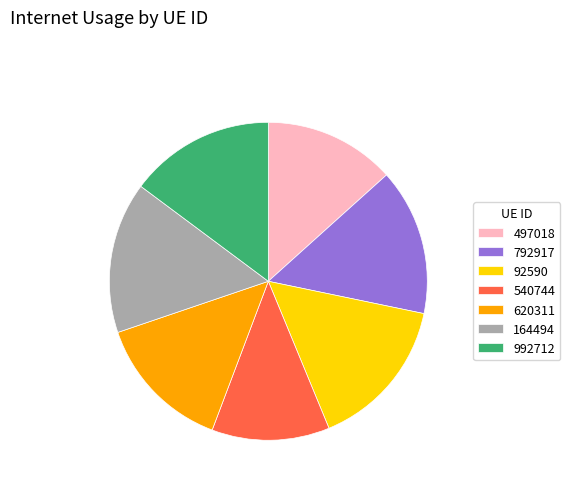

True or false: 792917 accounts for 15% of the total.

True